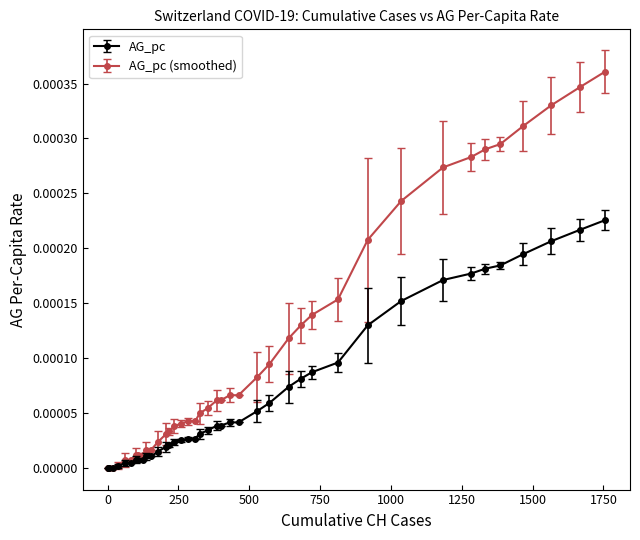

Which series has the largest total across all categories?

AG_pc (smoothed)